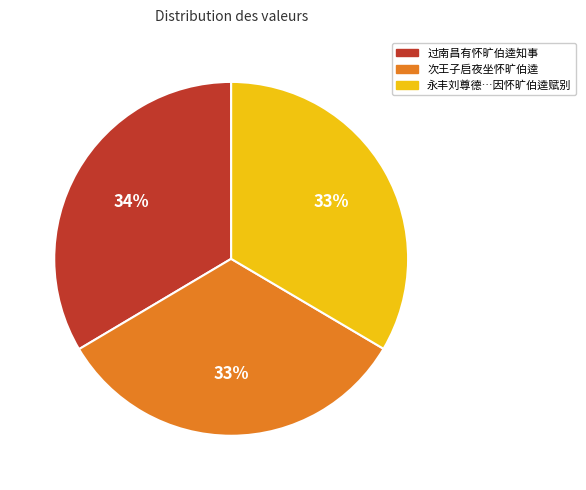

How many slices are in this pie chart?

3